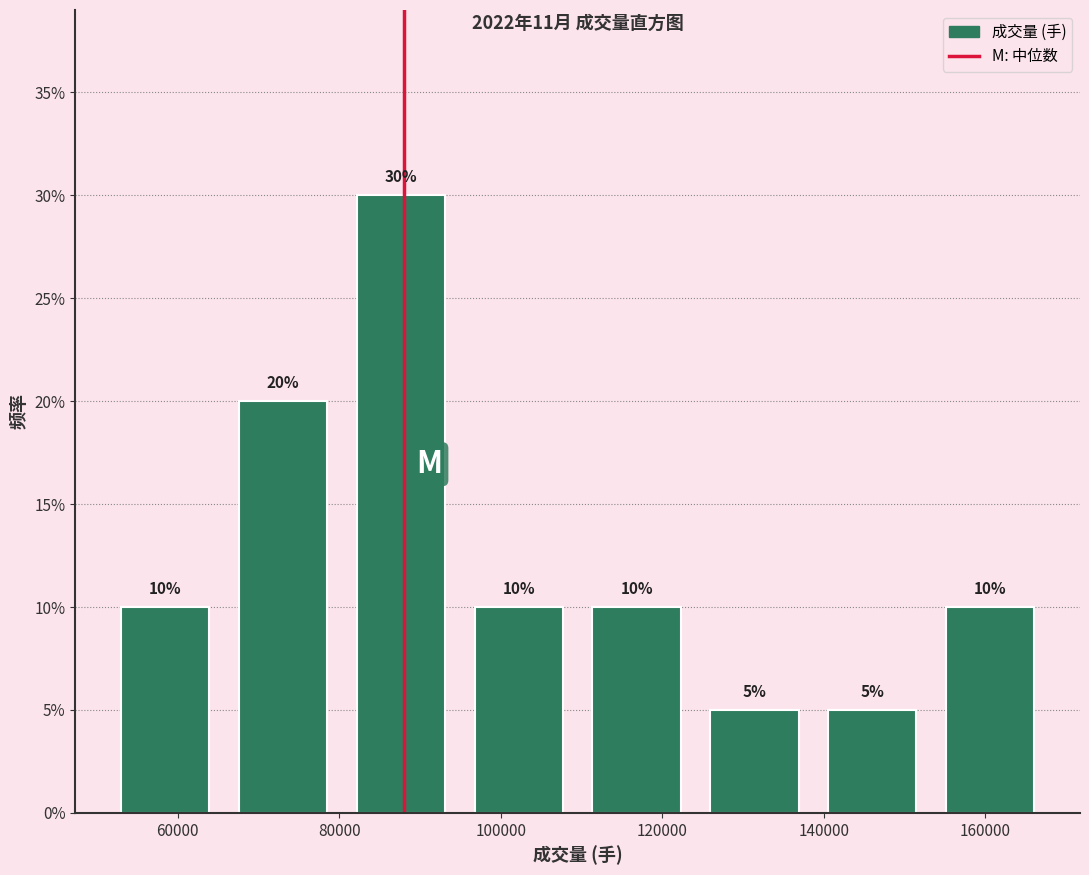

How tall is the bar that spans 124000 to 138000 on the x-axis? The bar edges are not printed on the chart, so give them approximately, as read against the axis.

5